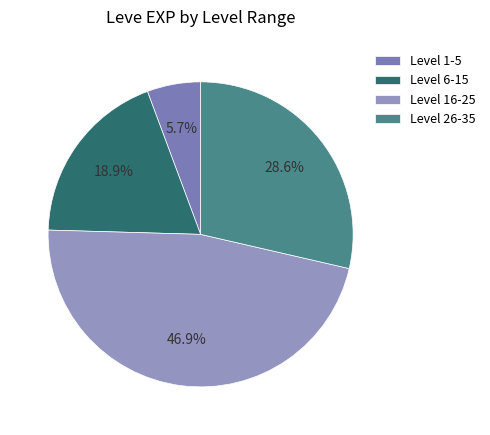

Count the number of slices in the pie.

4